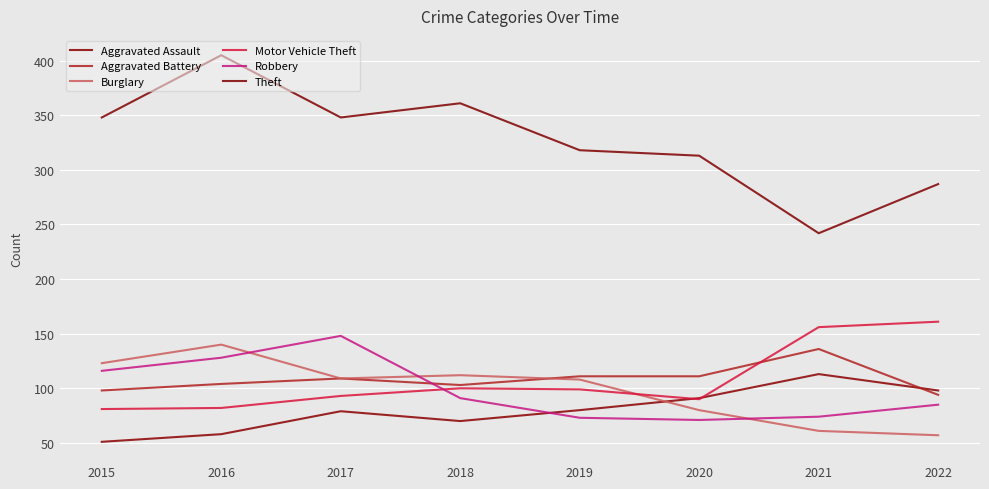

Which series has the widest spread of values?

Theft